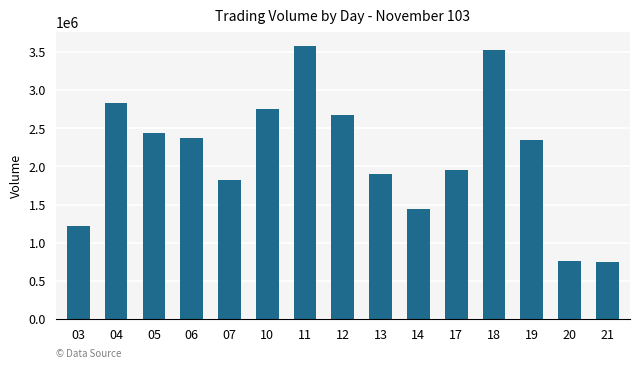

Which has a higher value, 03 or 19?

19